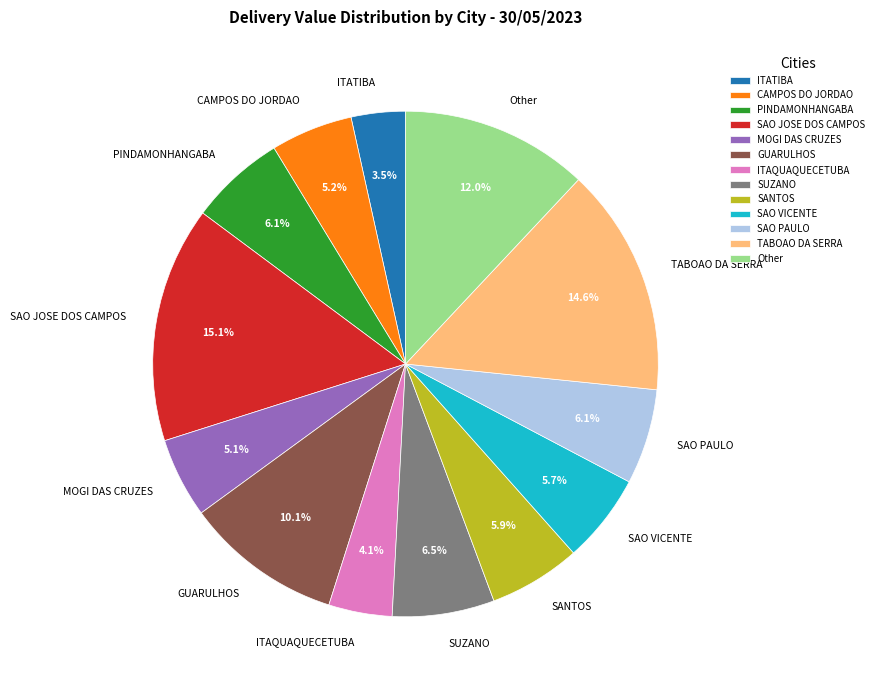

Which slice is the smallest?

ITATIBA